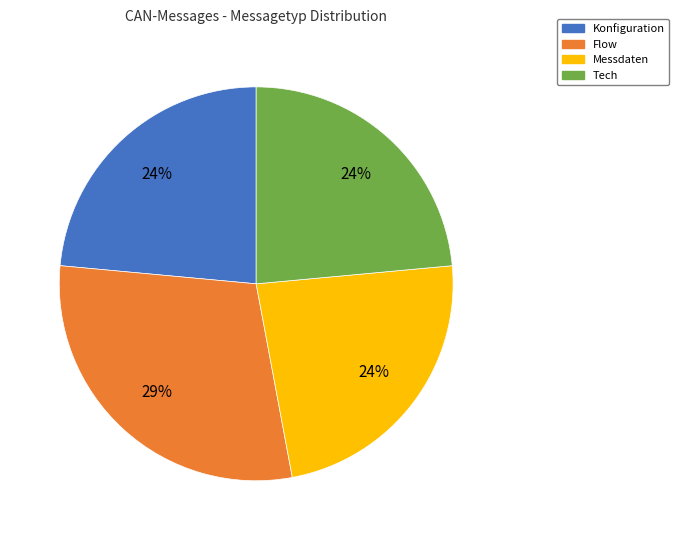

How many slices are in this pie chart?

4